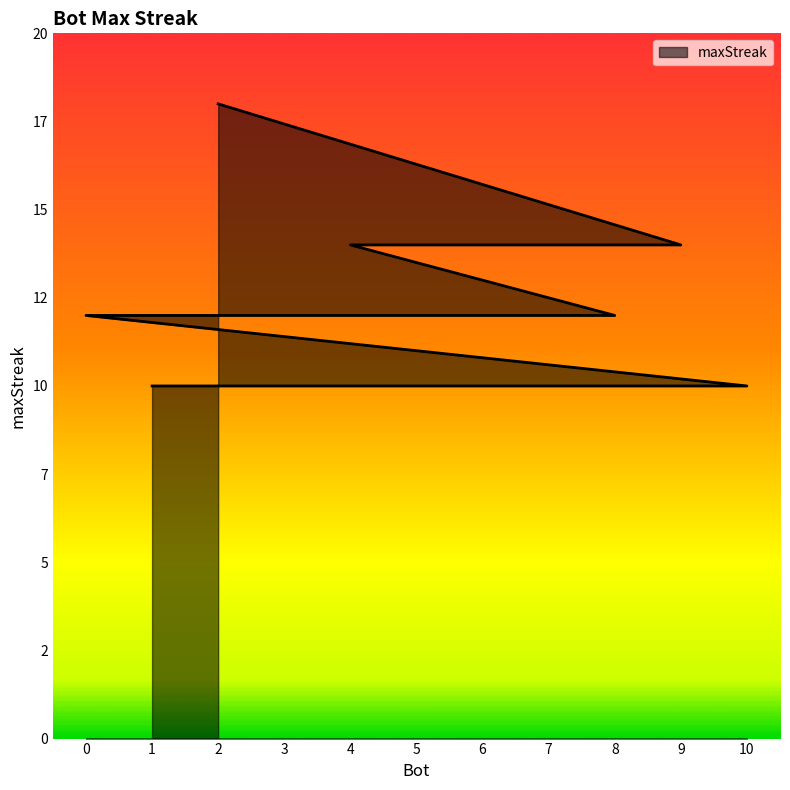

Rank the categories by value from lowest to highest.

10, 7, 6, 1, 8, 3, 0, 9, 5, 4, 2